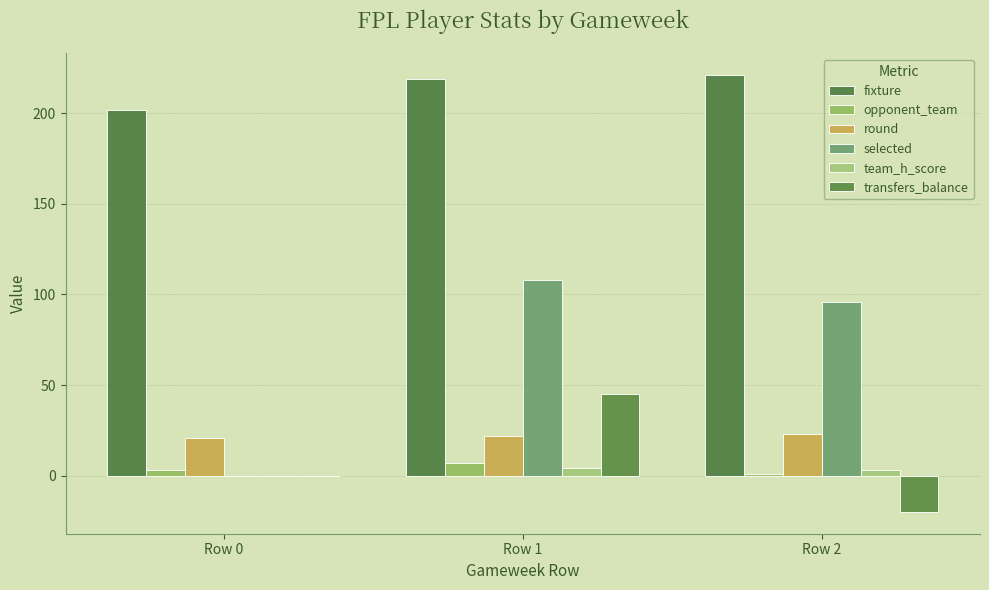

Which series has the largest total across all categories?

fixture